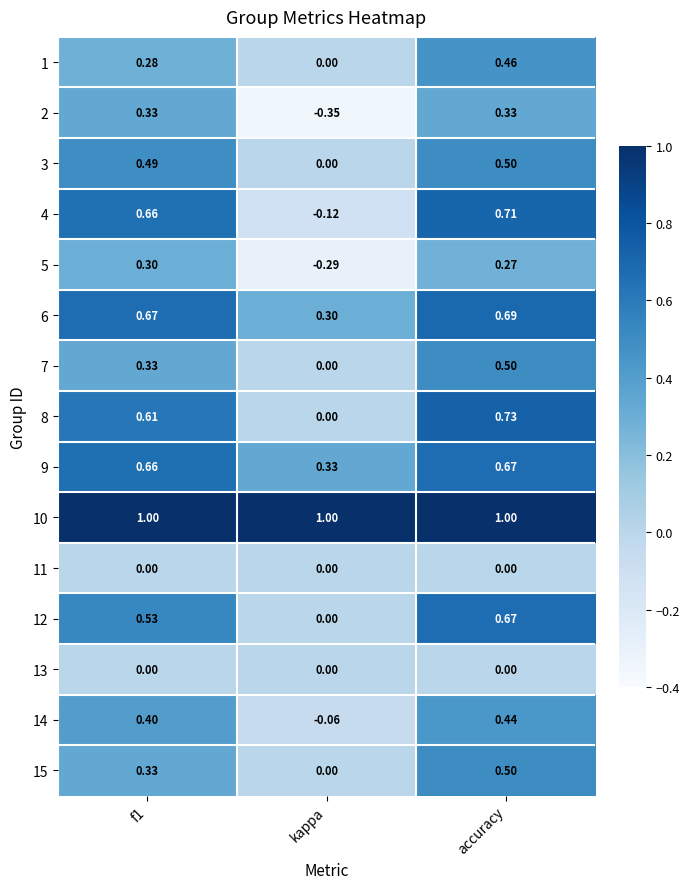

At which category is the sum across all series the highest?

accuracy